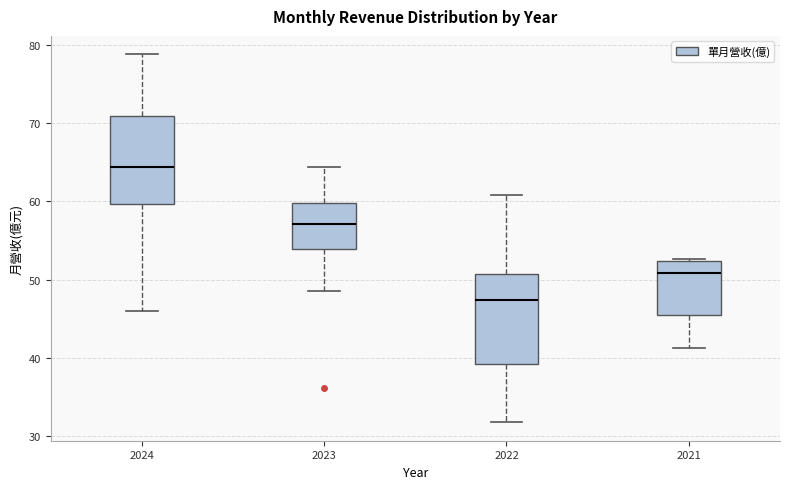

Where does the upper whisker of the box at x = 2023 end on the y-axis? The values are not printed on the chart, so give them approximately, as read against the axis.

64